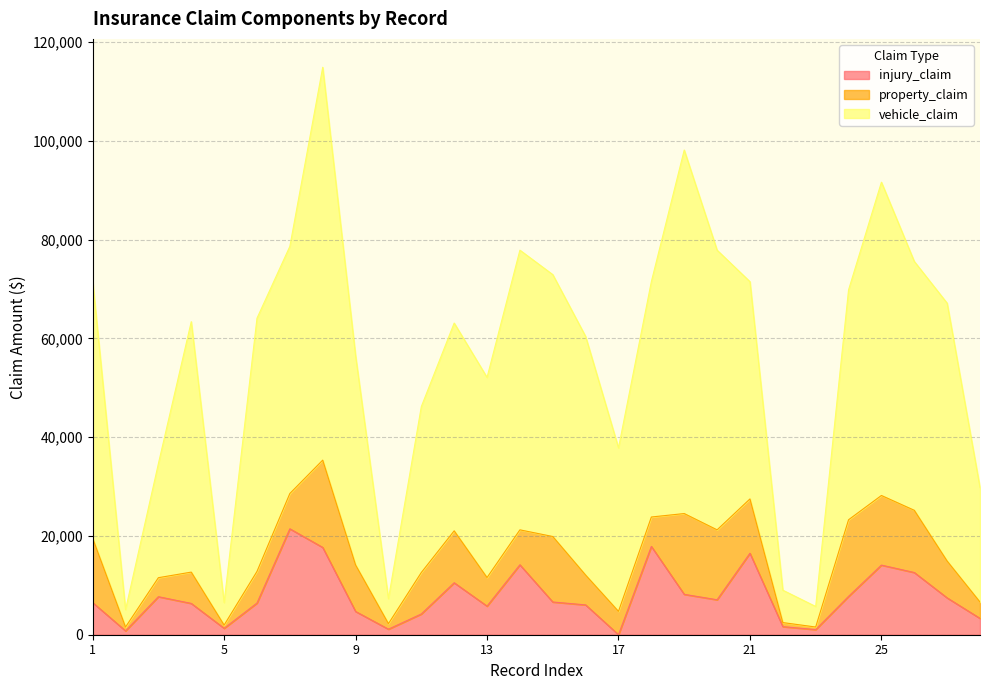

What are all the series names shown in the legend?

injury_claim, property_claim, vehicle_claim